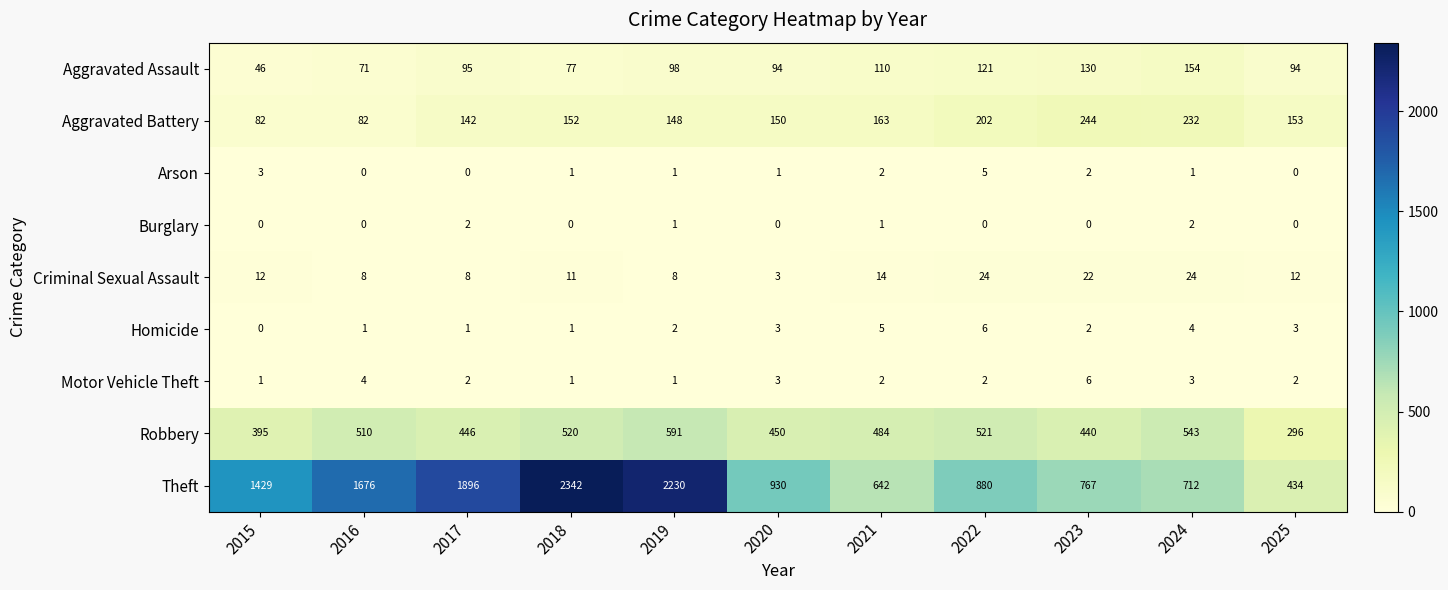

How many values in the Theft series are below 930?

5